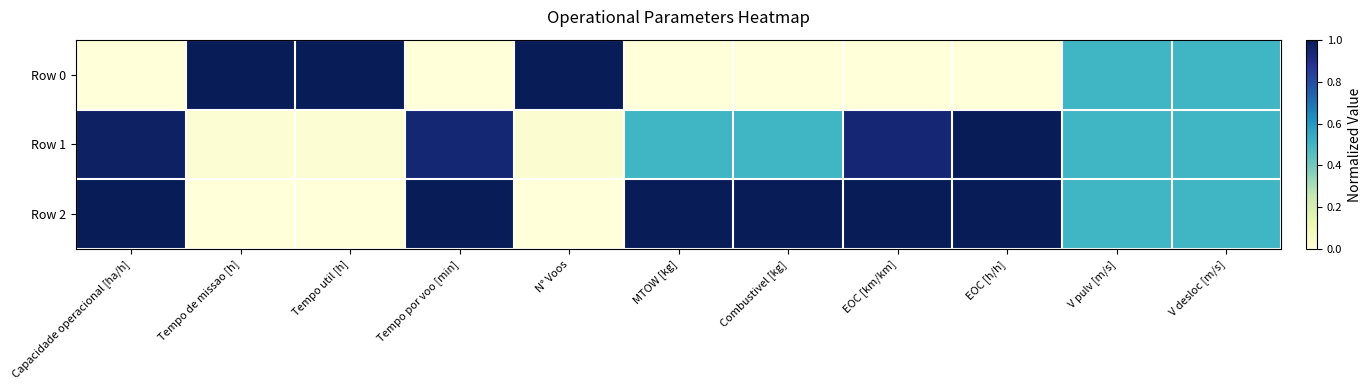

At how many categories does at least one series exceed 0?

11